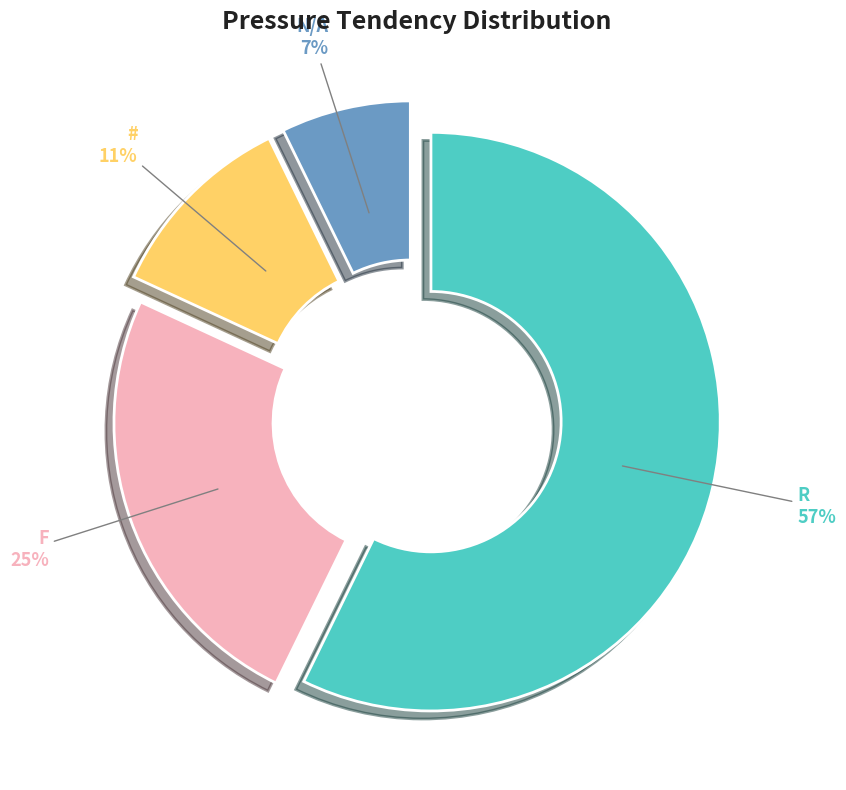

To the nearest percent, what portion does N/A represent?

7%